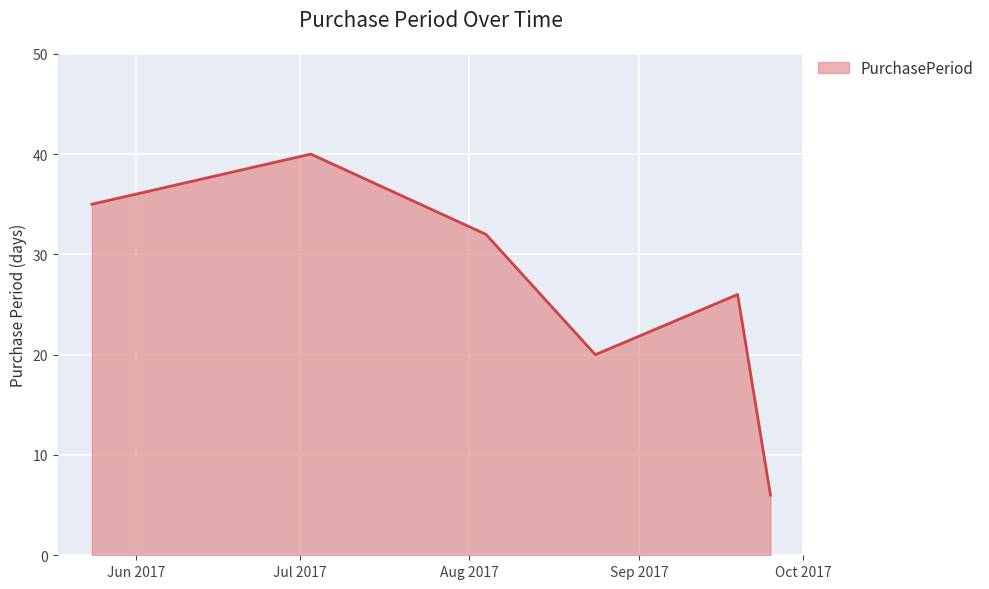

How many interior local valleys (lower than both neighbors) does the data have?

1